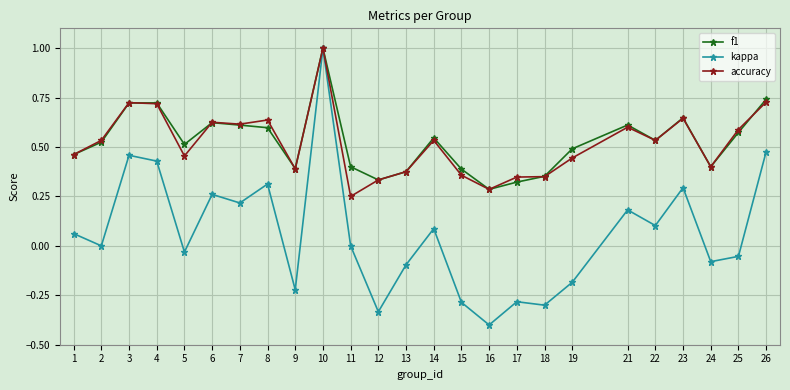

What is the sum of all kappa values?

1.6